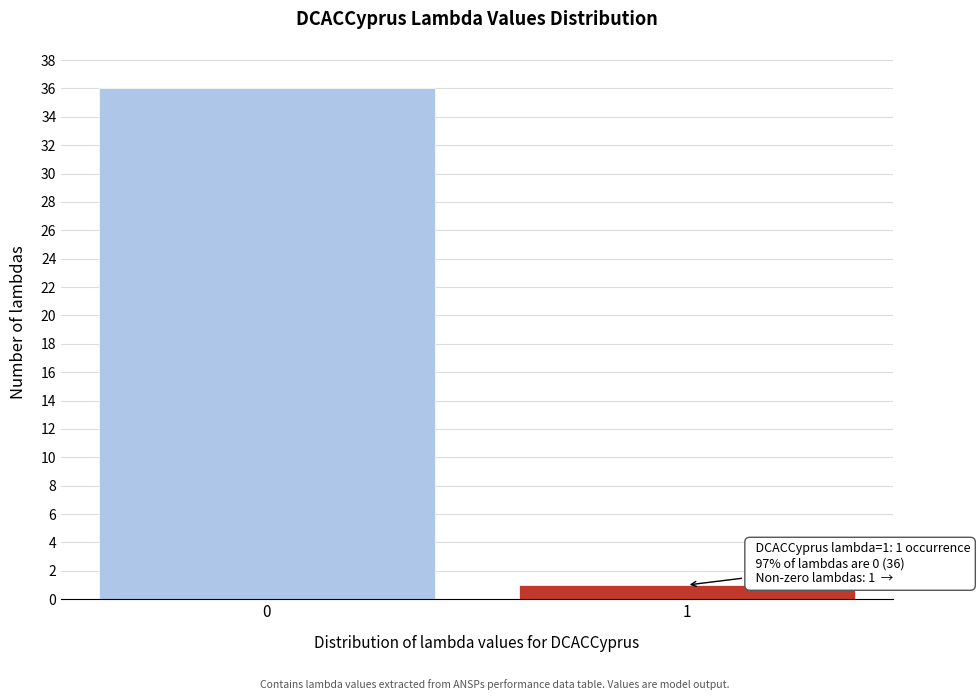

Reading right to left, transcribe all the data shown in this chart.

1	36